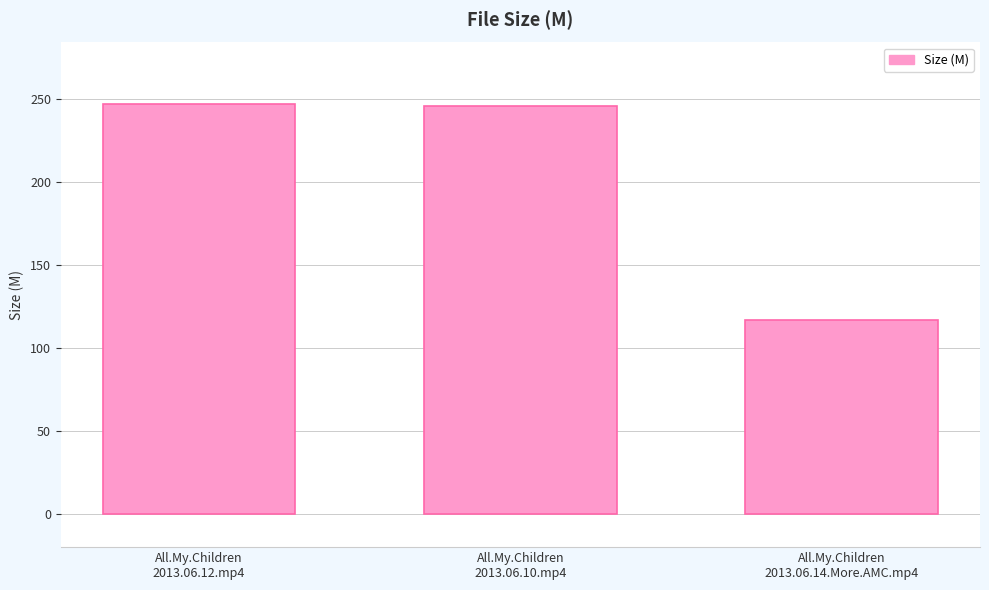

What is the smallest value displayed?

116.7